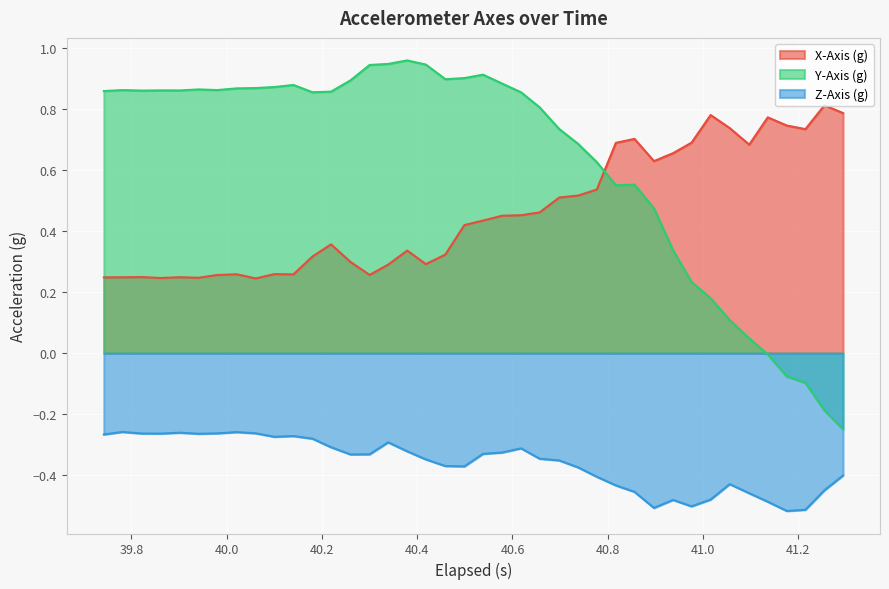

Which series has the widest spread of values?

Y-Axis (g)